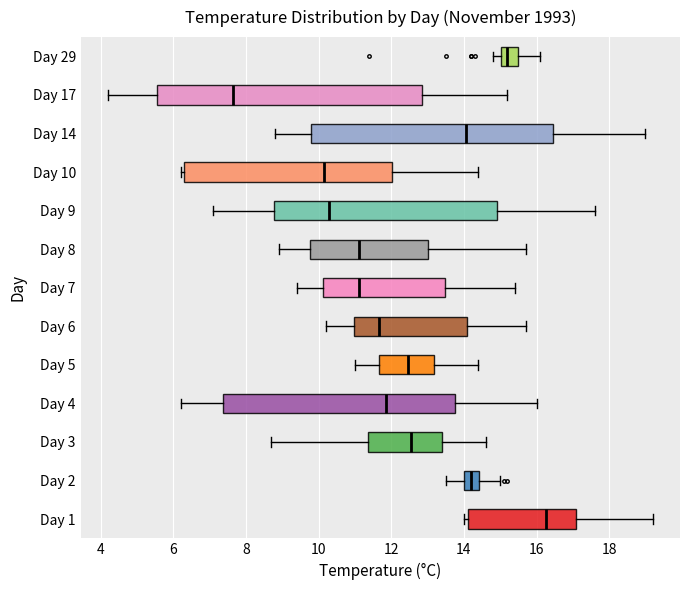

Where is the left edge of the box for Day 2 on the x-axis? The values are not printed on the chart, so give them approximately, as read against the axis.

14.0